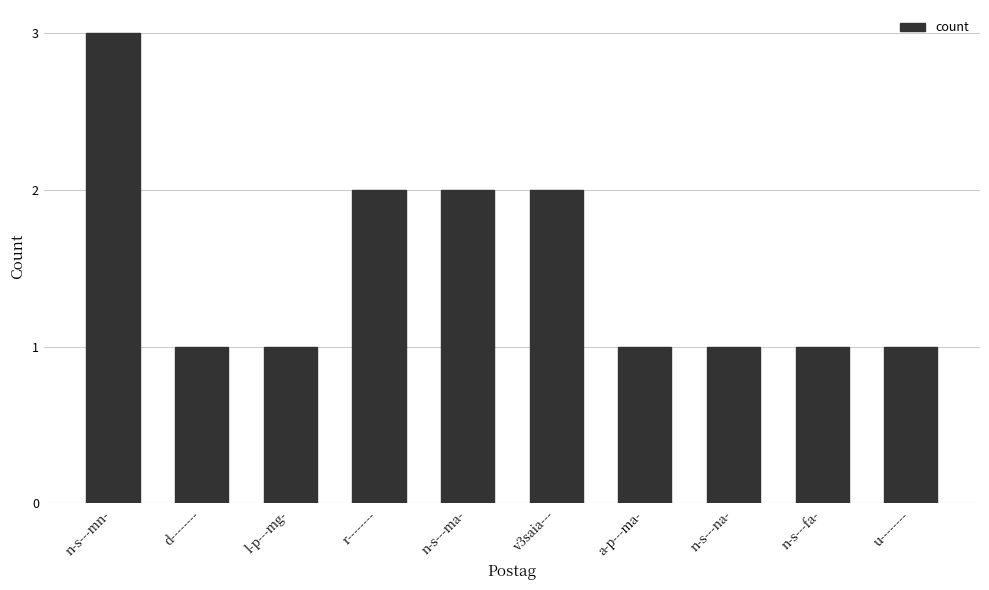

Count the number of data series in this chart.

1